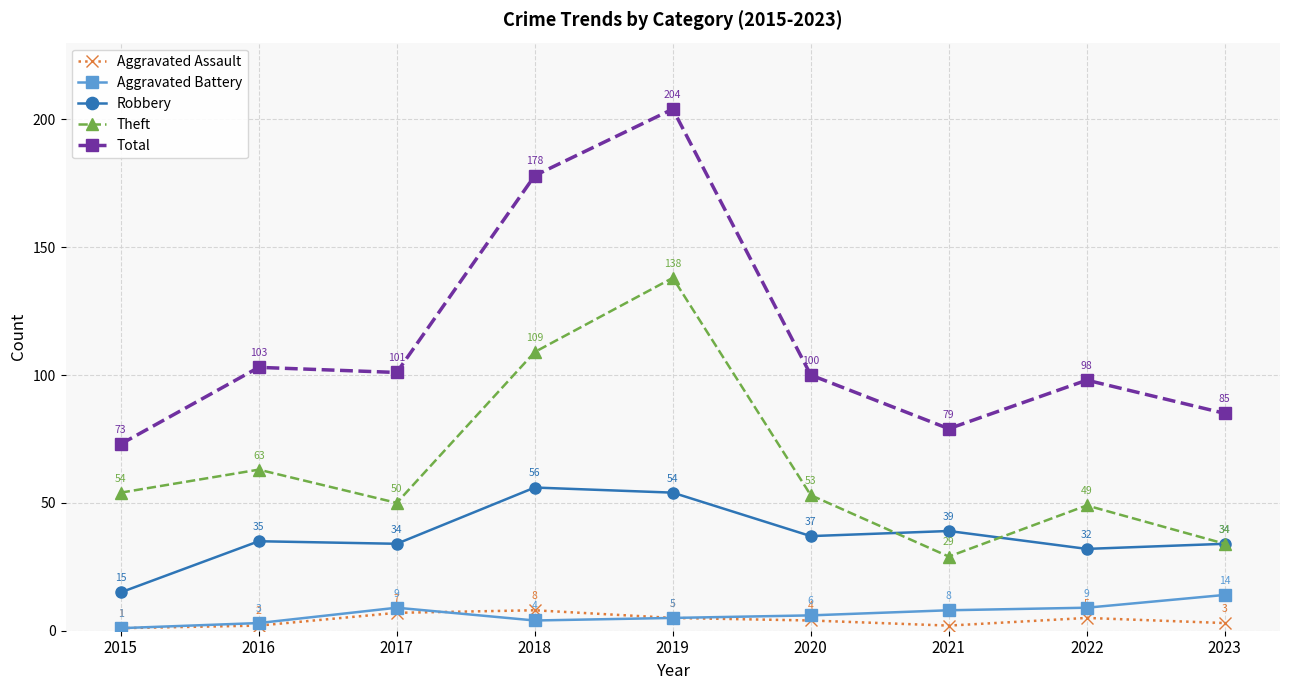

True or false: Aggravated Assault and Theft cross at least once.

False